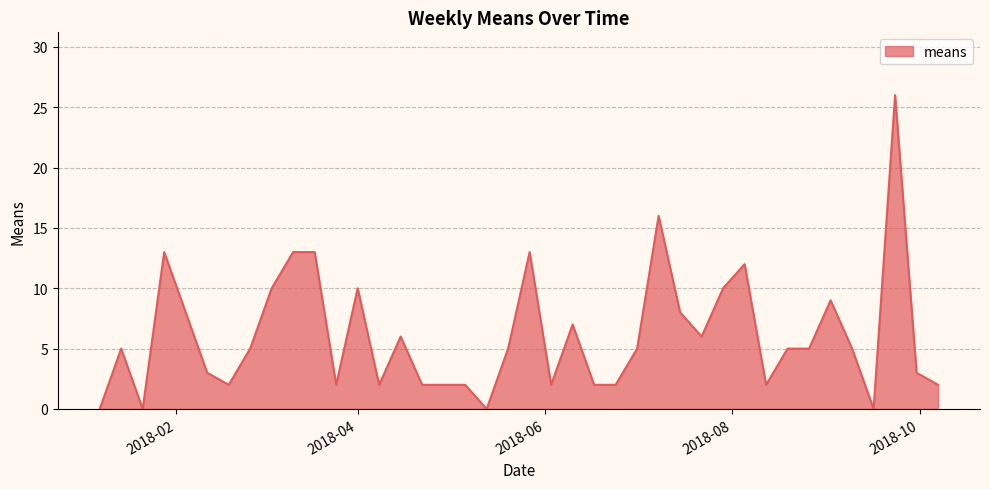

What is the greatest value displayed?

26